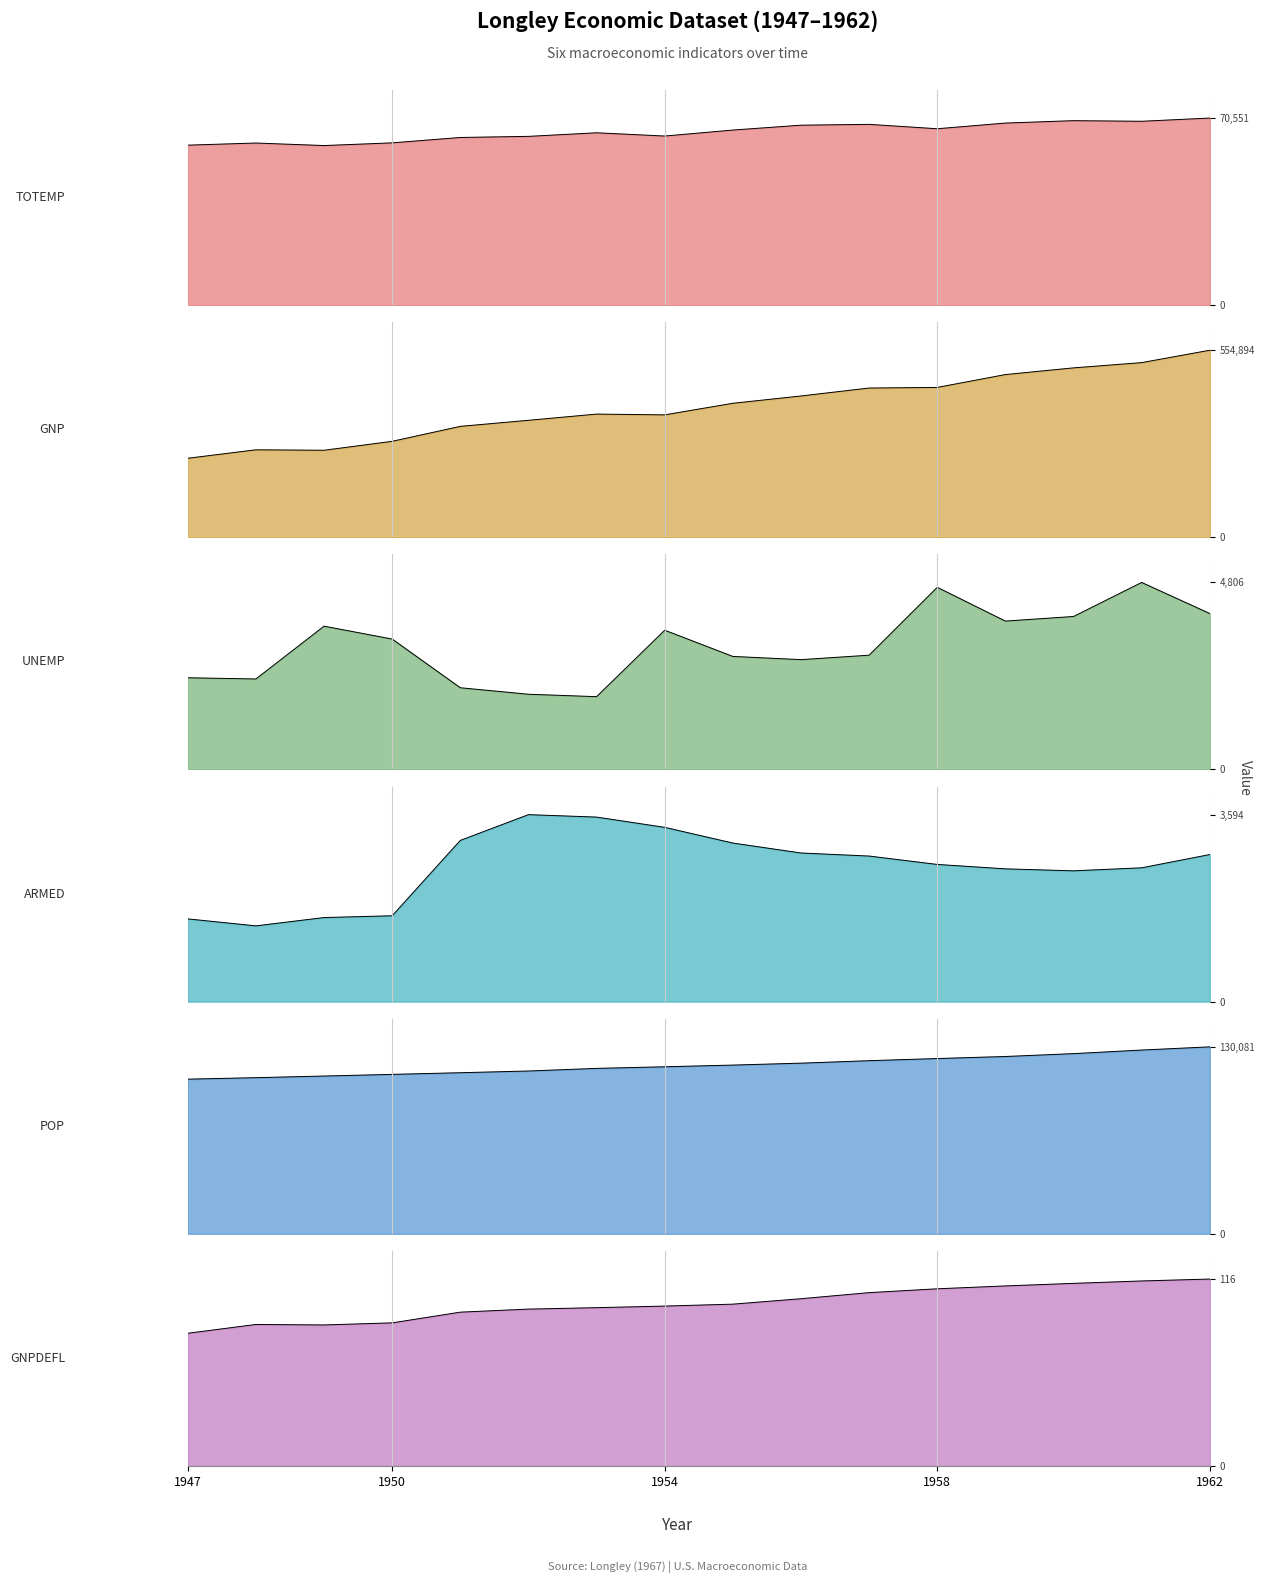

Rank the series by their maximum value, from lowest to highest.

GNPDEFL, ARMED, UNEMP, TOTEMP, POP, GNP